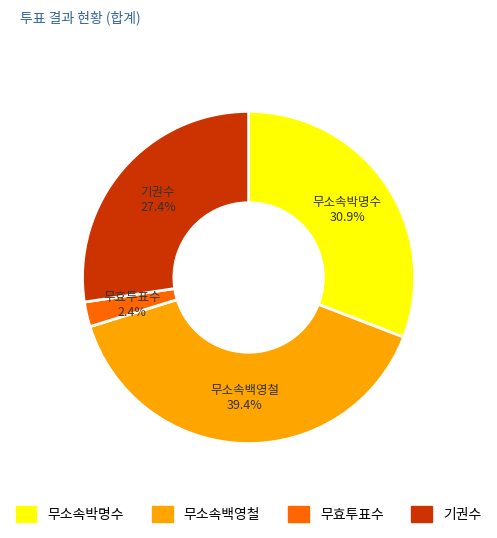

Which category has the smallest portion of the pie?

무효투표수